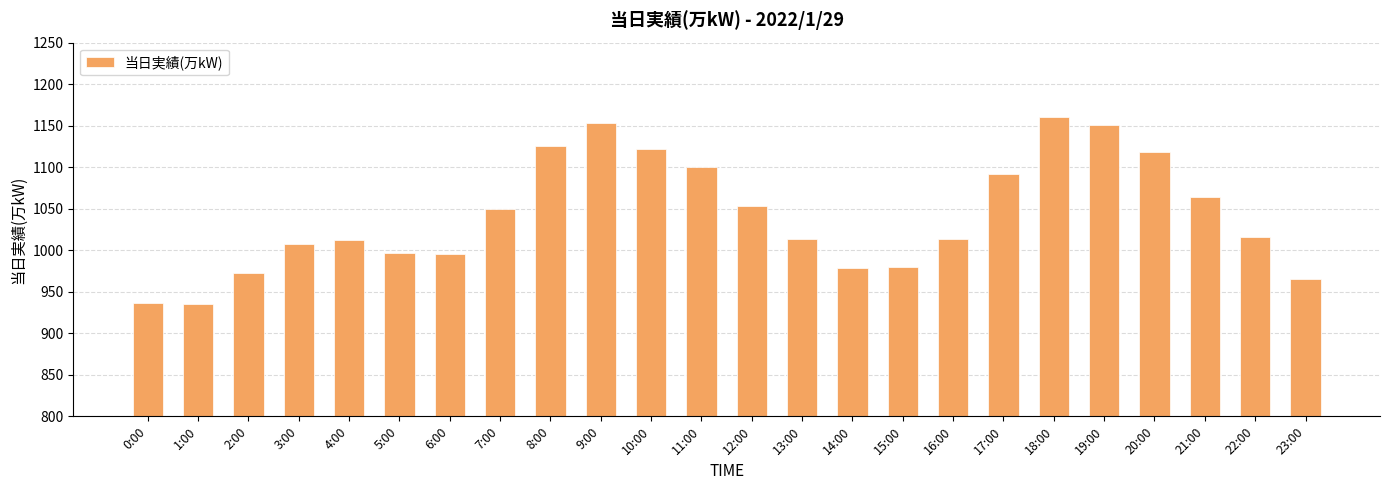

What is the label of the 24th bar from the right?

0:00